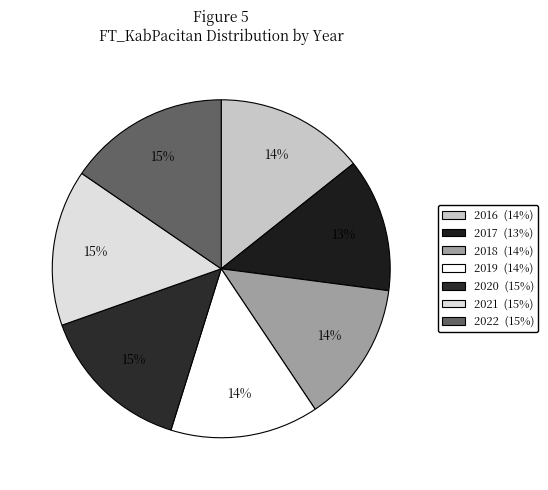

How many segments does this pie chart have?

7